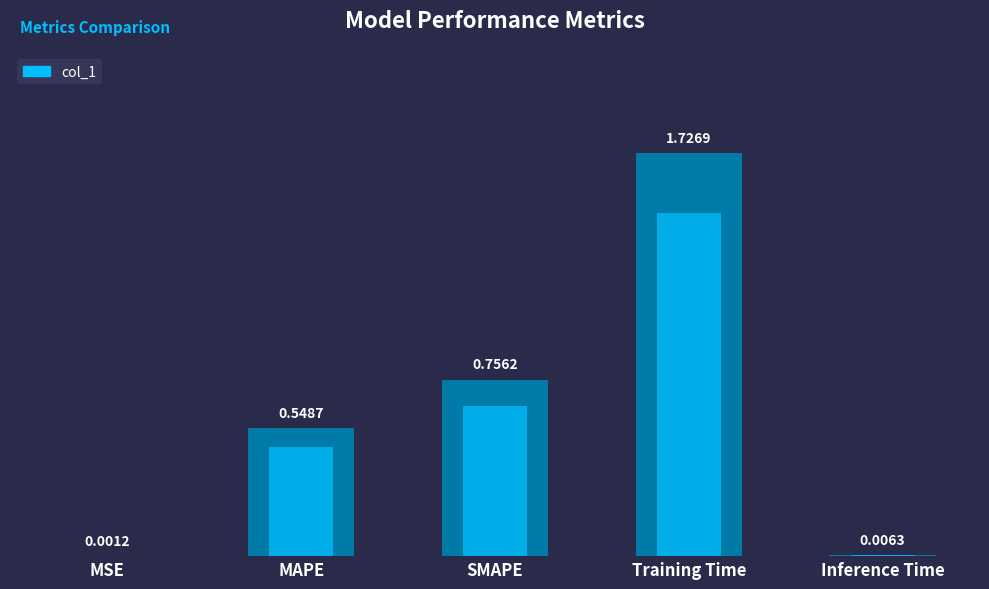

Between Training Time and MAPE, which is larger?

Training Time